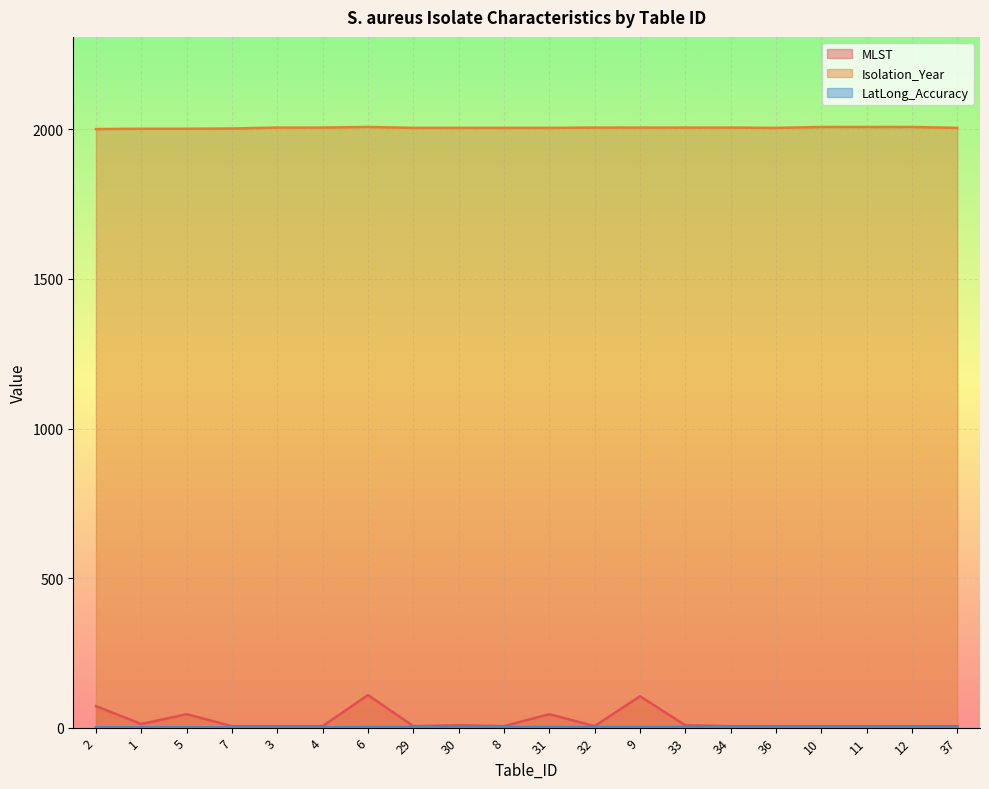

Reading left to right, extract all data points from this chart.

MLST: 2=72	1=12	5=45	7=5	3=5	4=5	6=109	29=5	30=8	8=5	31=45	32=5	9=105	33=8	34=5	36=5	10=5	11=5	12=5	37=5
Isolation_Year: 2=2001	1=2002	5=2002	7=2003	3=2006	4=2006	6=2008	29=2005	30=2005	8=2005	31=2005	32=2006	9=2006	33=2006	34=2006	36=2005	10=2008	11=2008	12=2008	37=2005
LatLong_Accuracy: 2=1	1=1	5=1	7=1	3=1	4=1	6=2	29=2	30=2	8=2	31=2	32=2	9=2	33=2	34=2	36=2	10=2	11=2	12=2	37=2